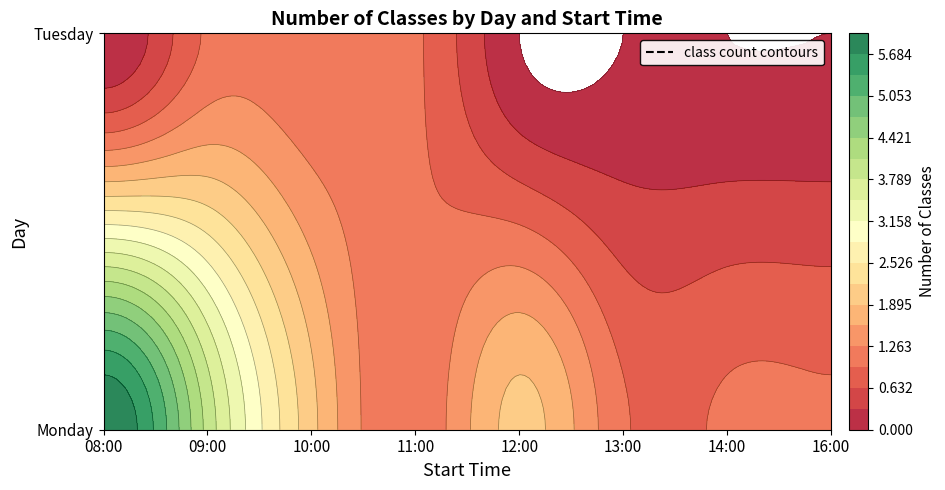

Rank the series at 14:00 from highest to lowest value.

Monday, Tuesday